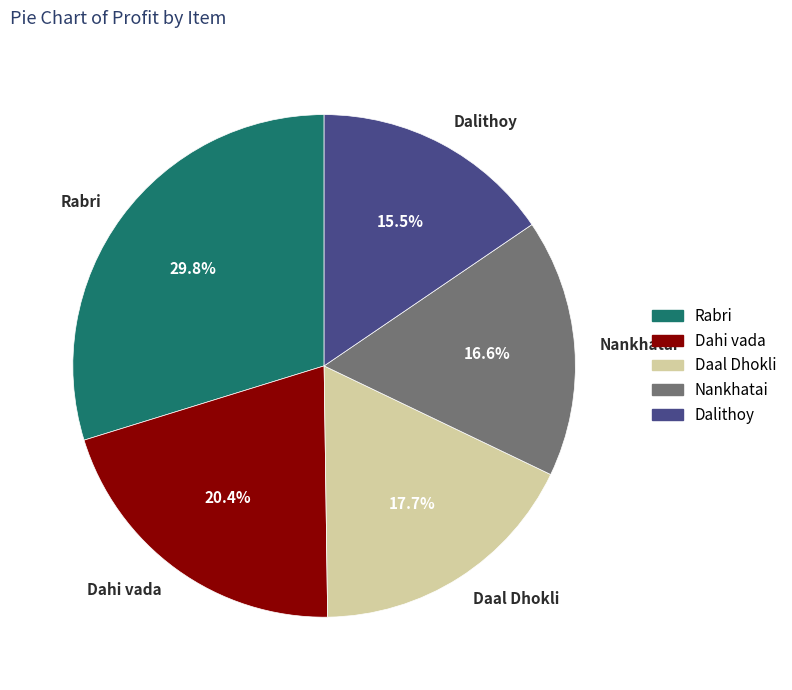

What is the ratio of the value at Rabri to the value at Nankhatai?

1.8